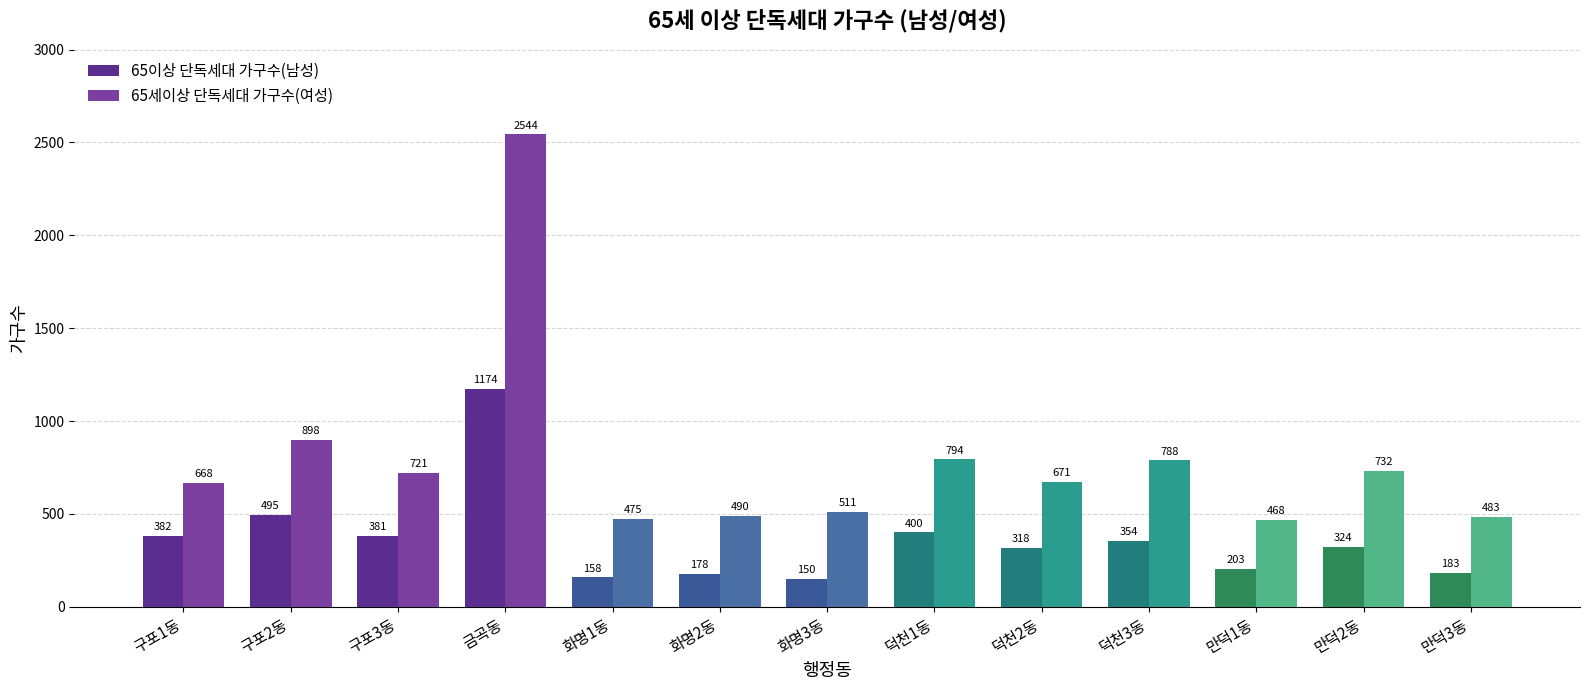

Reading left to right, extract all data points from this chart.

65이상 단독세대 가구수(남성): 382	495	381	1174	158	178	150	400	318	354	203	324	183
65세이상 단독세대 가구수(여성): 668	898	721	2544	475	490	511	794	671	788	468	732	483